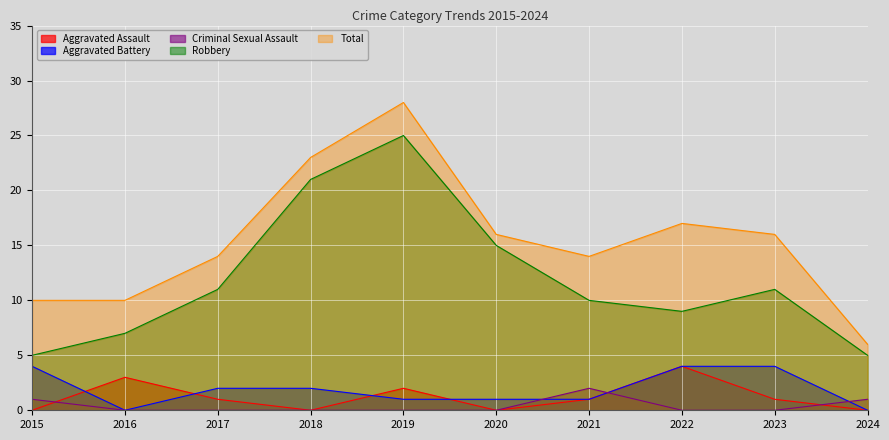

Rank the series by their maximum value, from highest to lowest.

Total, Robbery, Aggravated Assault, Aggravated Battery, Criminal Sexual Assault